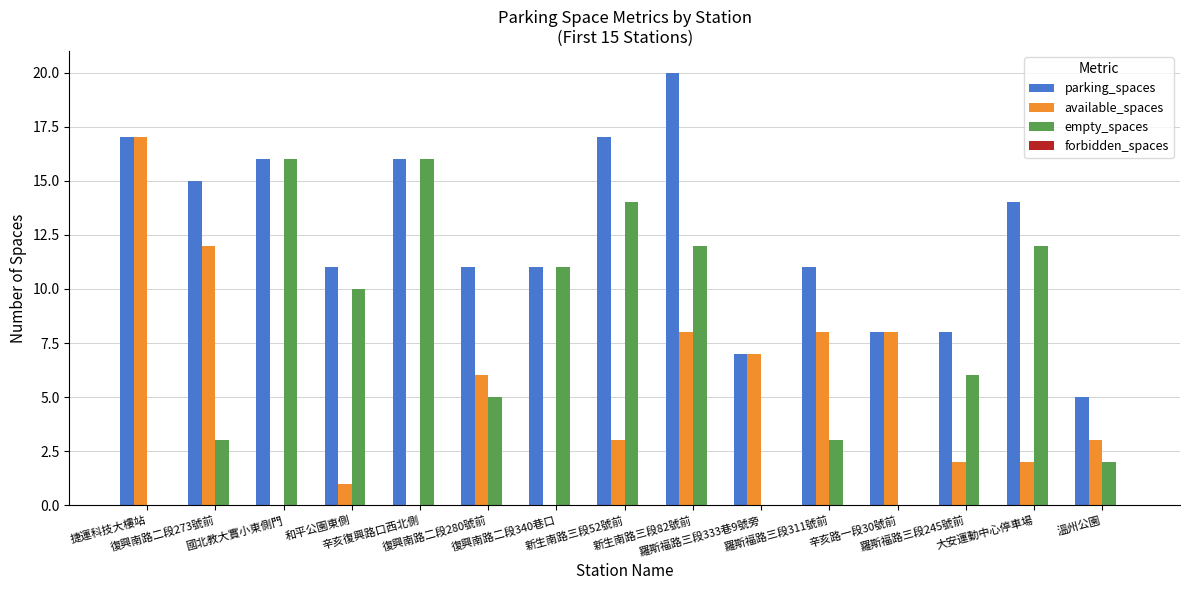

What is the sum of all parking_spaces values?

187